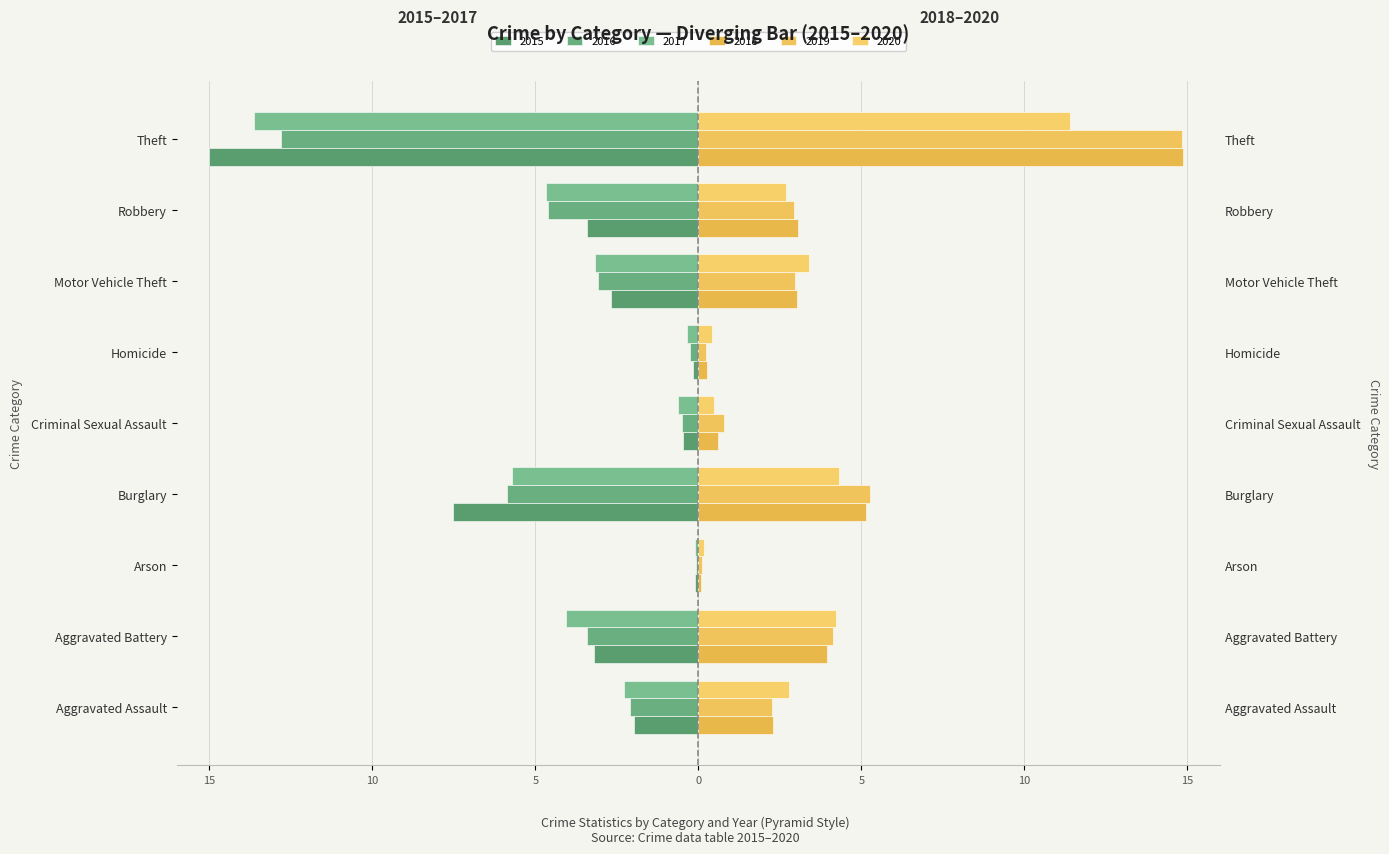

The 2019 series shows 2.9 at Robbery. True or false?

True